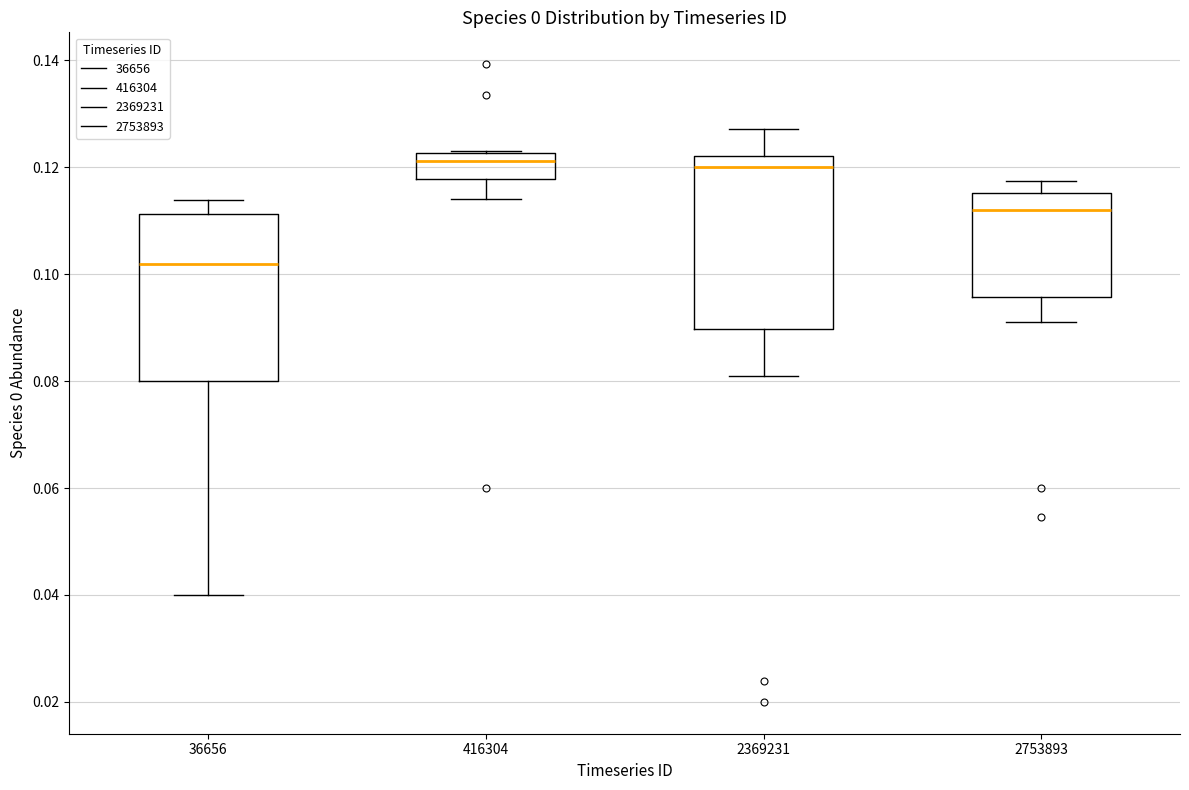

Reading left to right, read every box against the y-axis: the position of its median line, the range the box covers, and the ends of its whiskers. The values are not printed on the chart, so give them approximately, as read against the axis.

36656: median 0.102, box 0.080 to 0.112, whiskers 0.040 to 0.114
416304: median 0.122 (just below the box's upper edge), box 0.118 to 0.122, whiskers 0.114 to 0.124
2369231: median 0.120, box 0.090 to 0.122, whiskers 0.082 to 0.128
2753893: median 0.112, box 0.096 to 0.116, whiskers 0.092 to 0.118